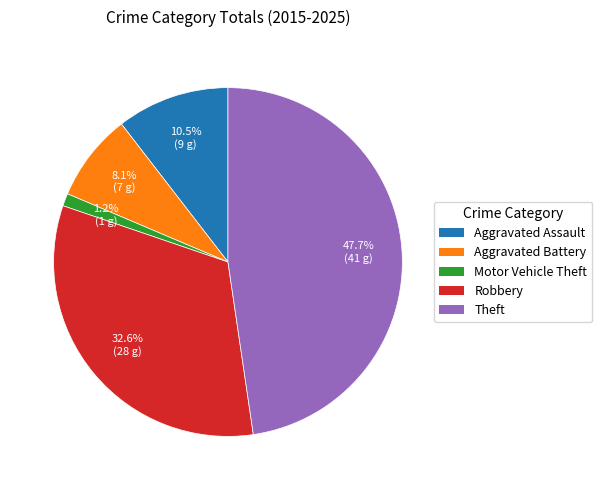

The Robbery slice represents 33% of the pie. True or false?

True